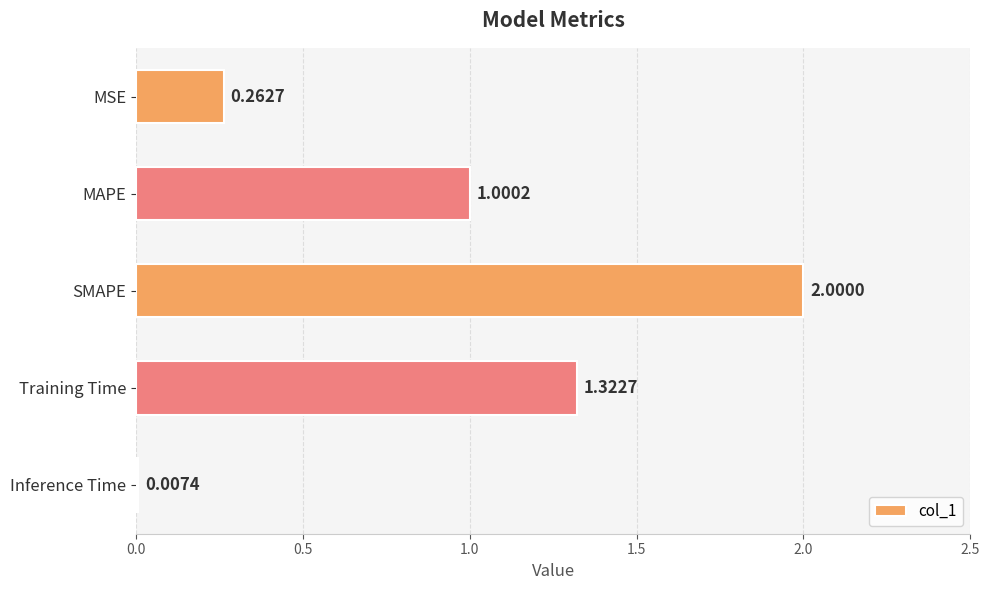

Between MAPE and Inference Time, which is larger?

MAPE